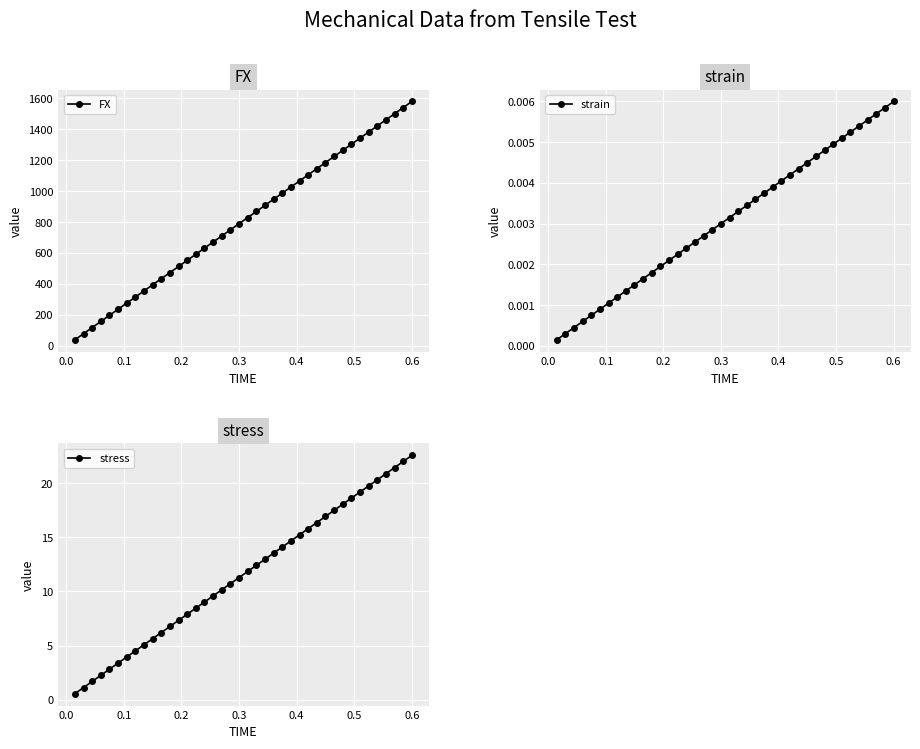

True or false: stress has more than 1 points higher than both neighbors.

False